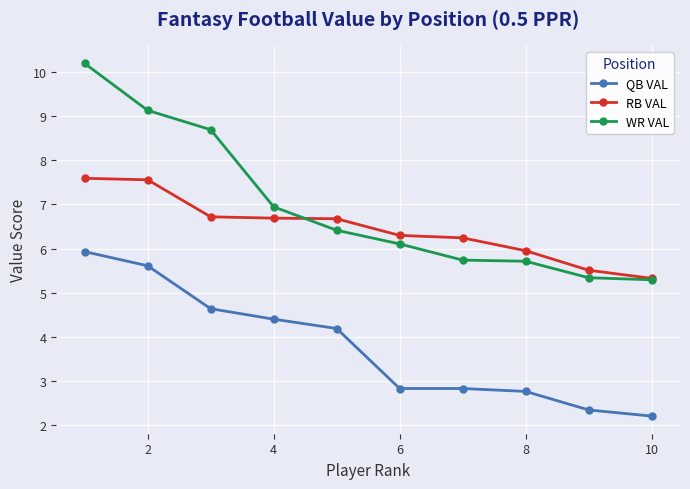

What are all the series names shown in the legend?

QB VAL, RB VAL, WR VAL